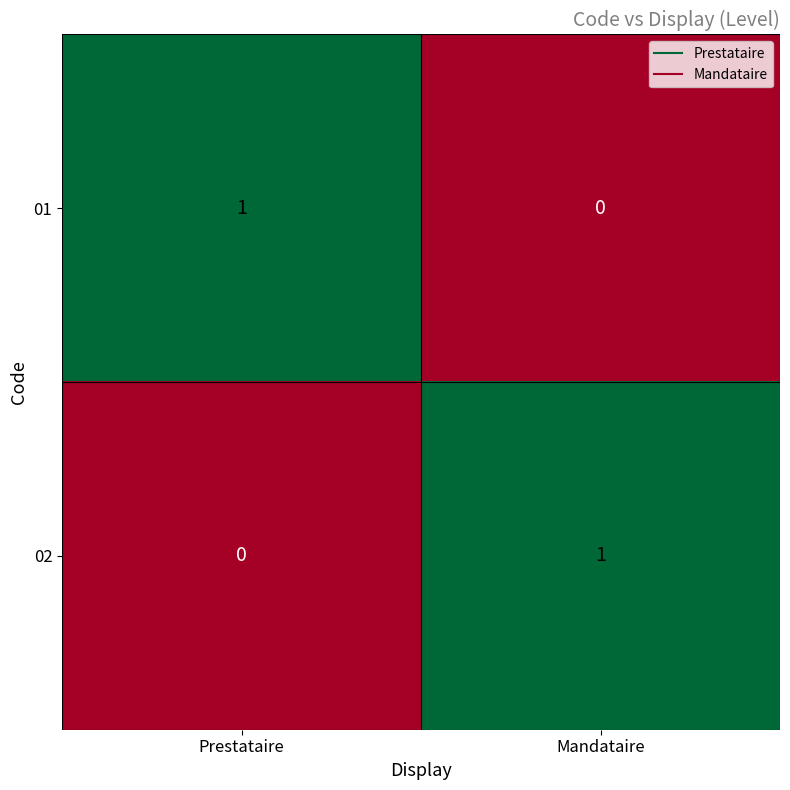

How many positive values does the 02 series have?

1